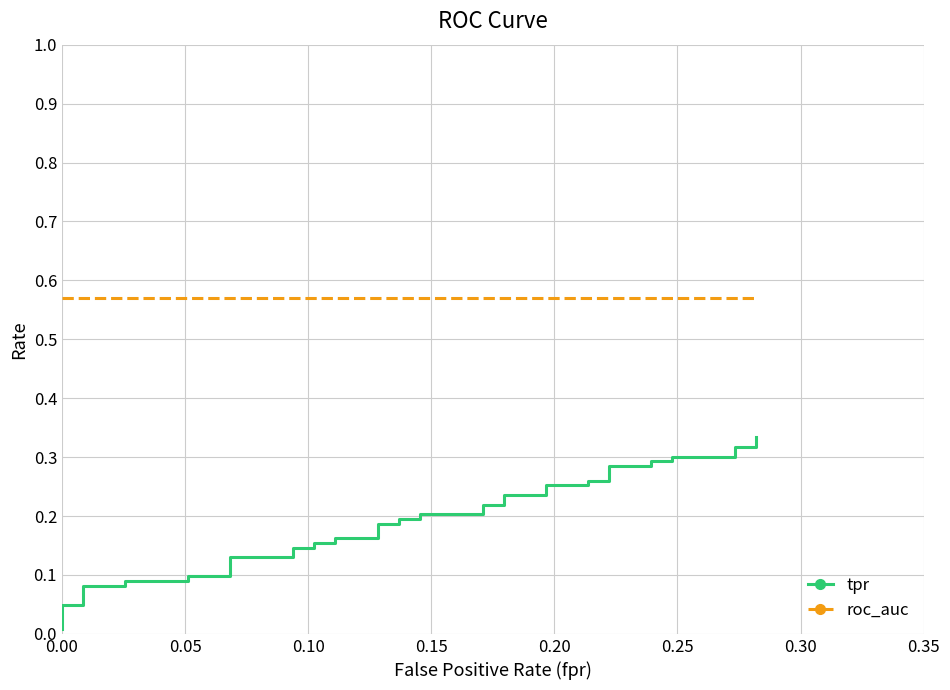

True or false: roc_auc and tpr intersect in this chart.

False